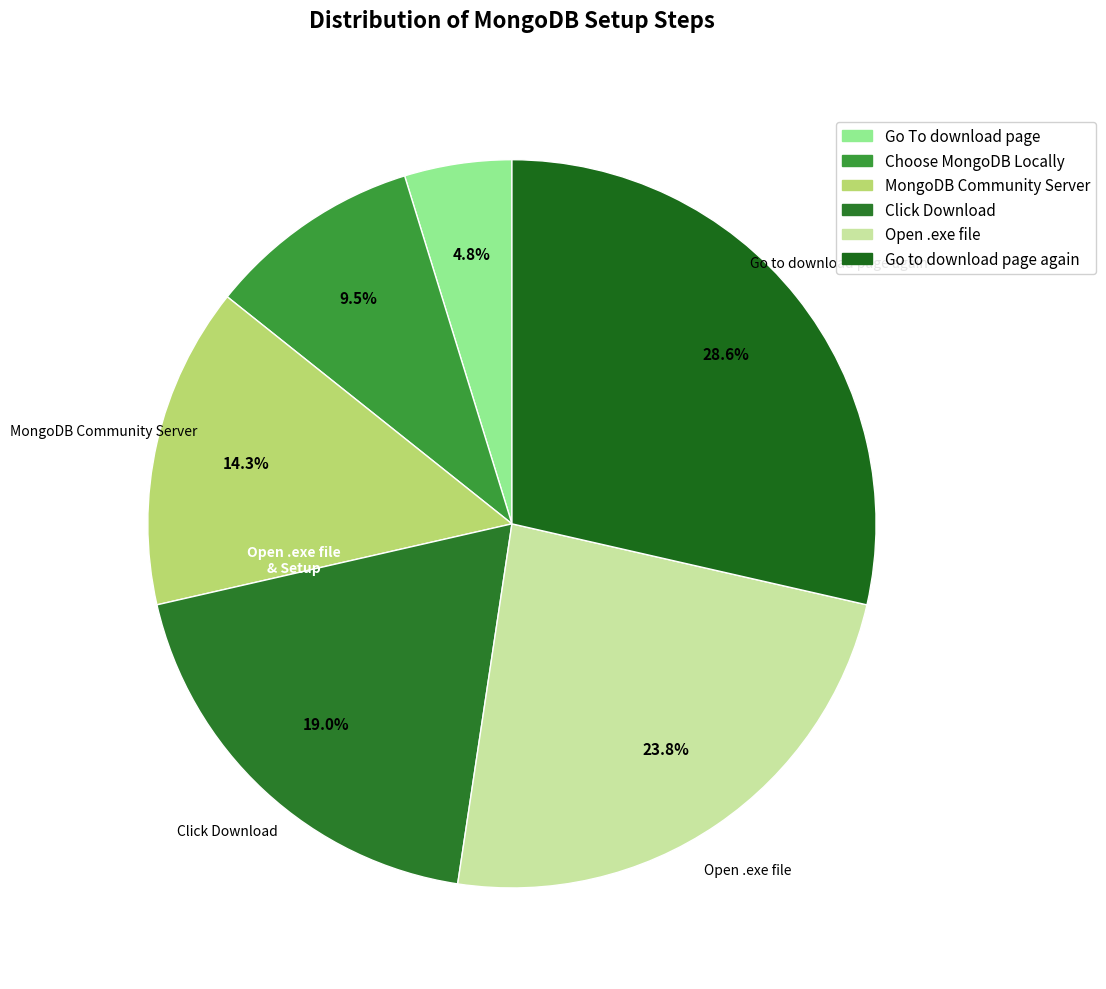

What percentage is the Click Download slice, to the nearest percent?

19%